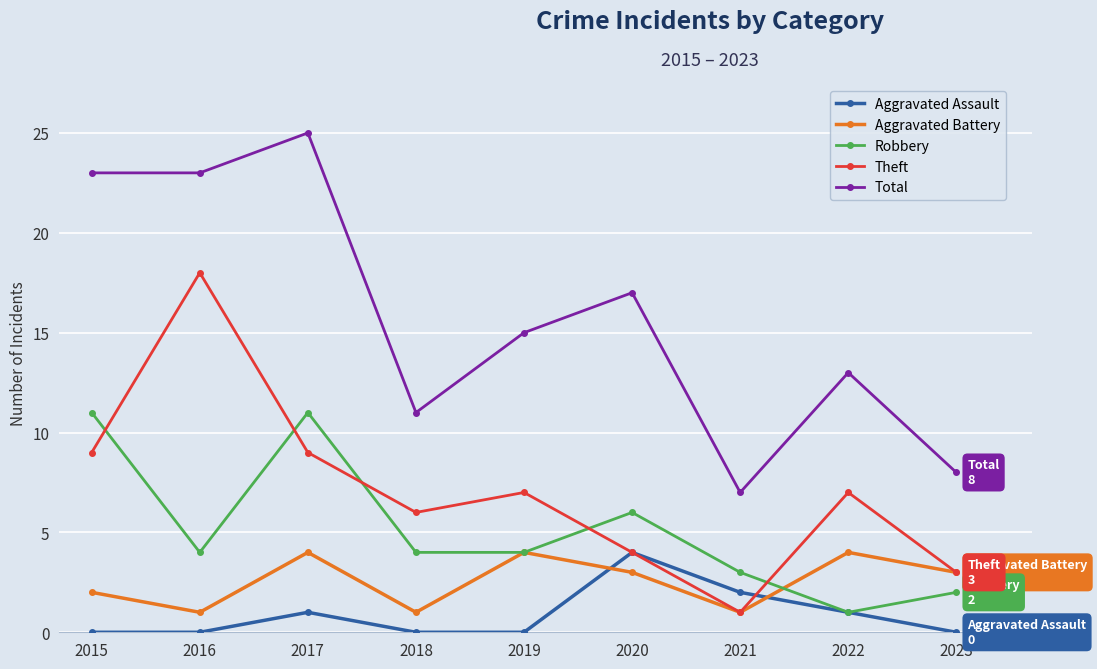

Which category has the lowest value in the Theft series?

2021